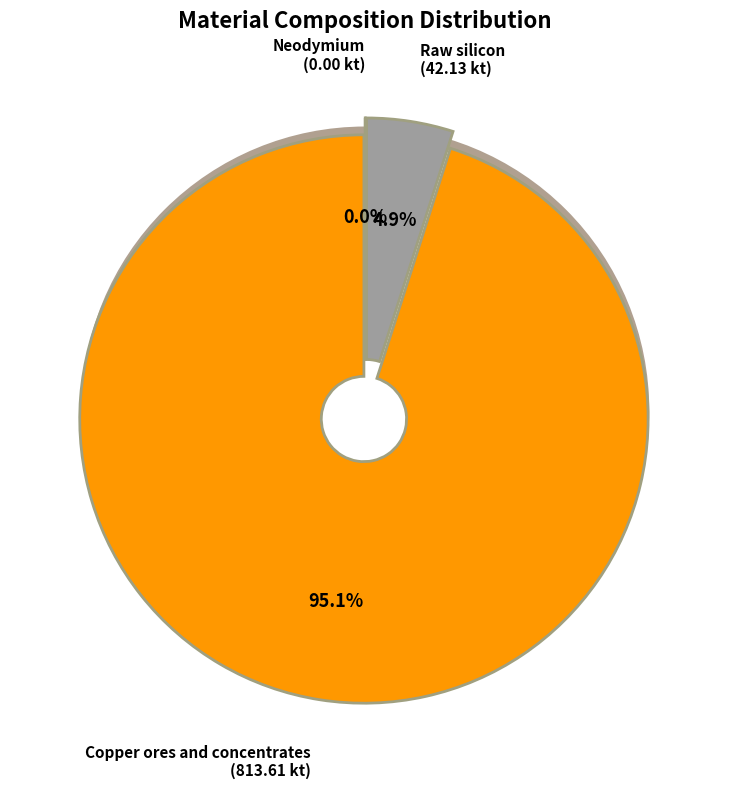

The Copper ores and concentrates slice represents 95% of the pie. True or false?

True